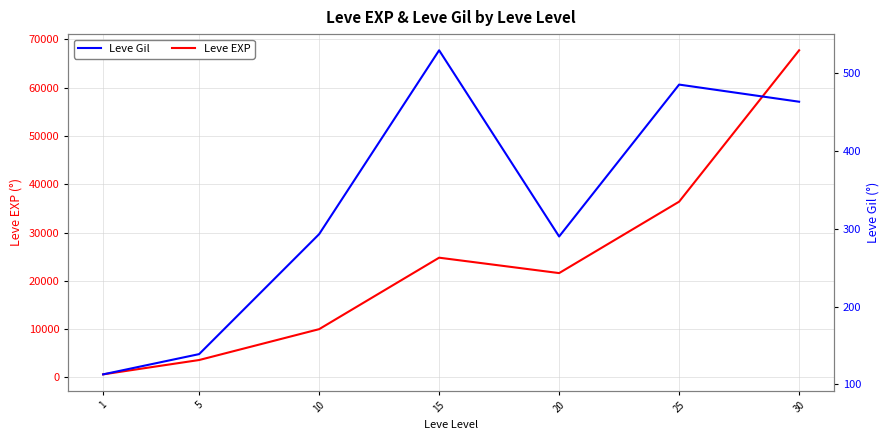

What is the sum of all Leve Gil values?

2312